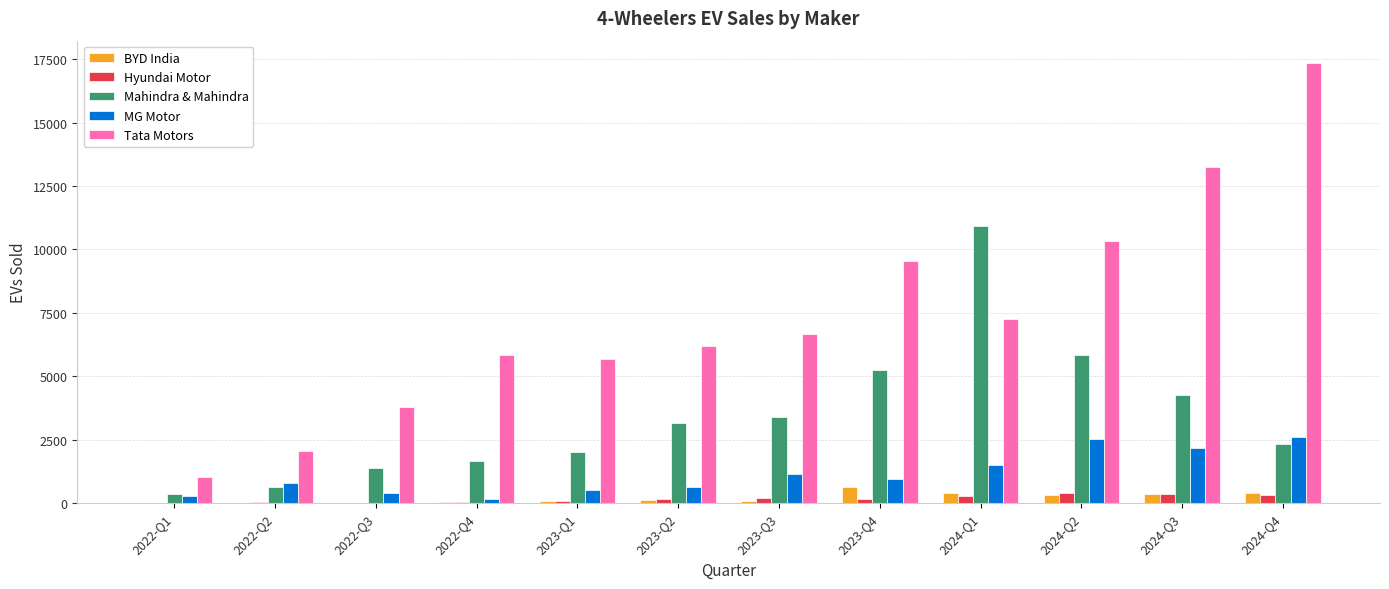

Where is Tata Motors nearest to the value 9196?

2023-Q4